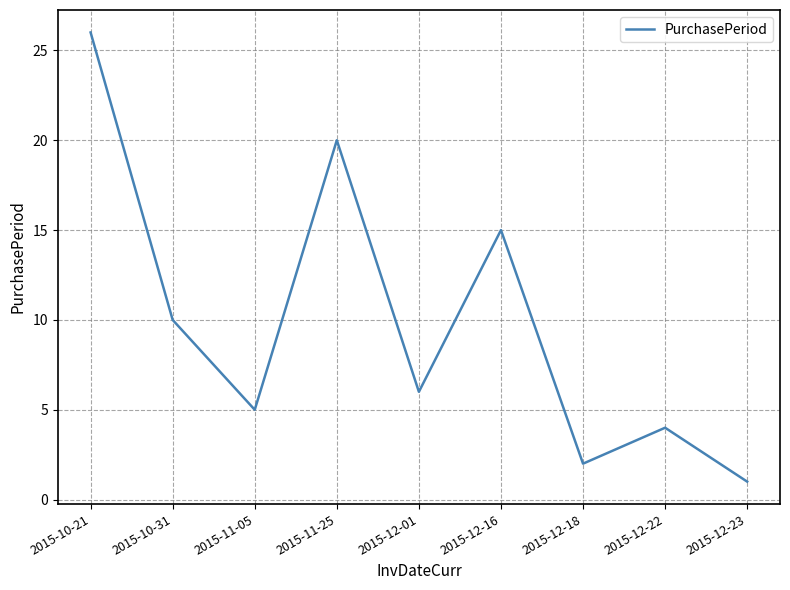

The value at 2015-12-22 is 4. True or false?

True